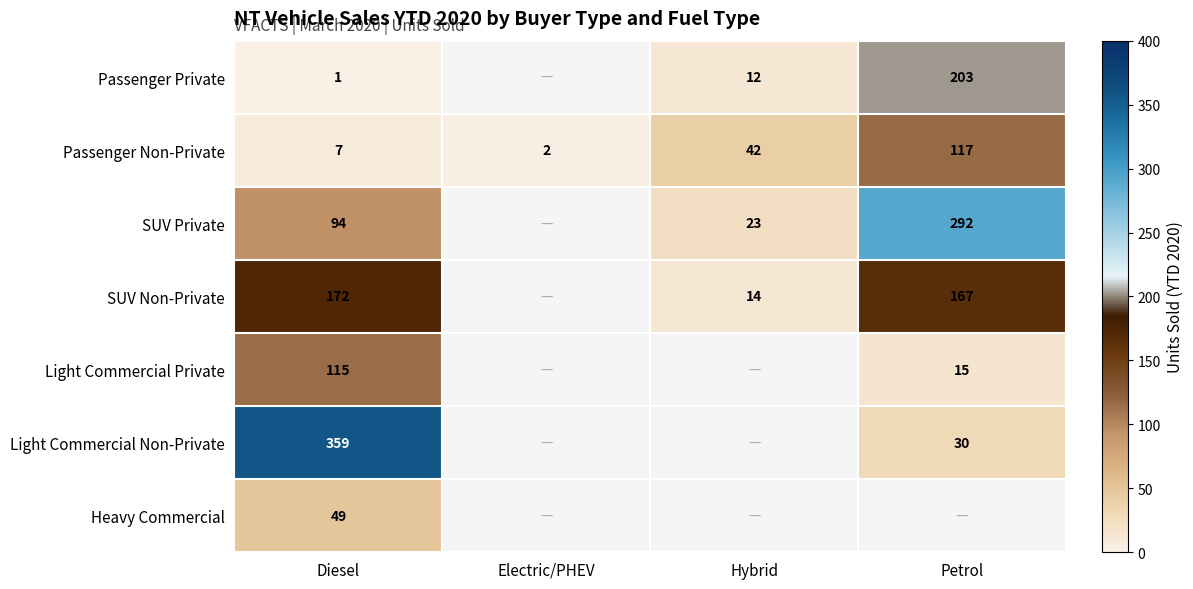

Count the number of categories in the chart.

4